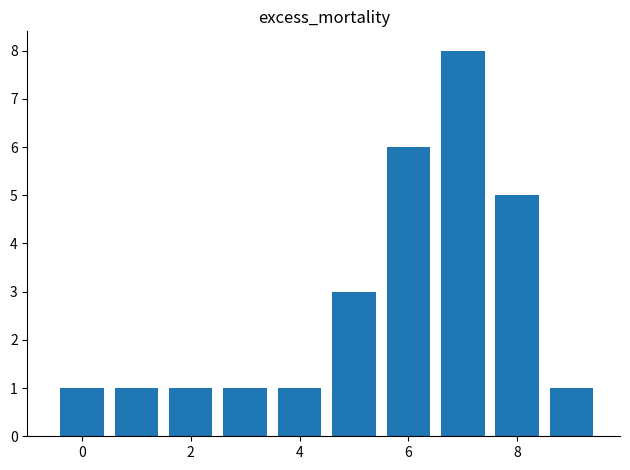

Are the bars horizontal?

No